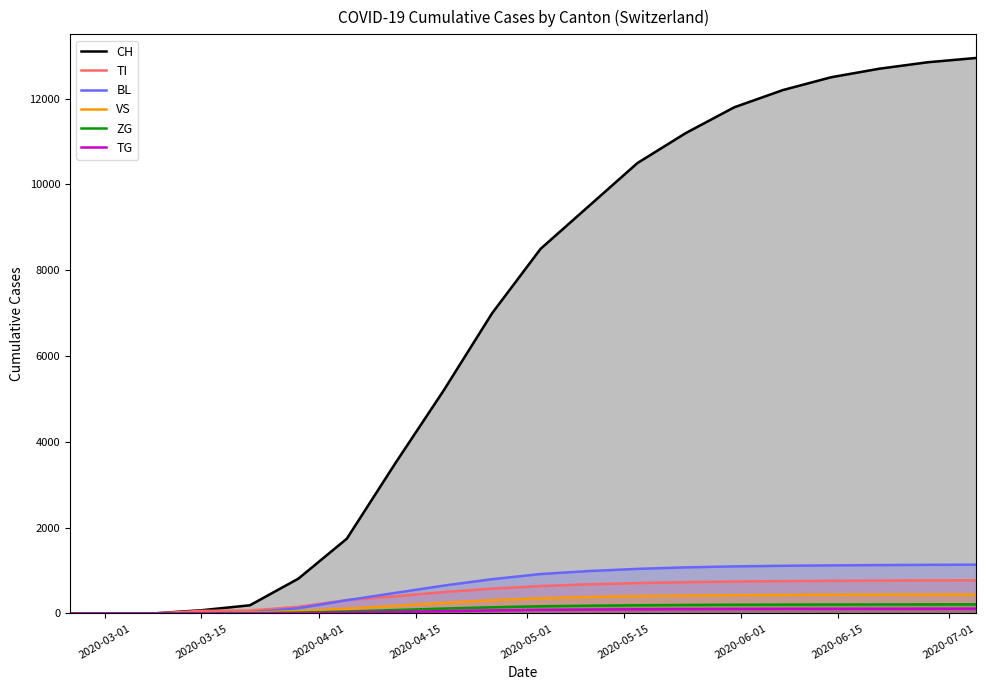

Which series has the largest total across all categories?

CH